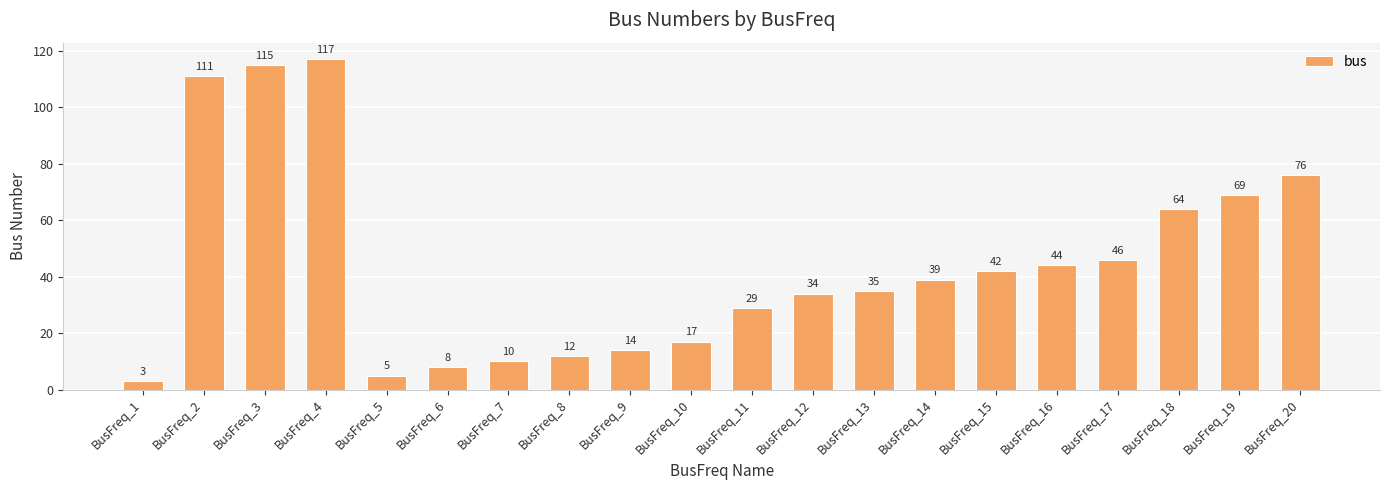

Is it true that the value at BusFreq_4 is 190?

False